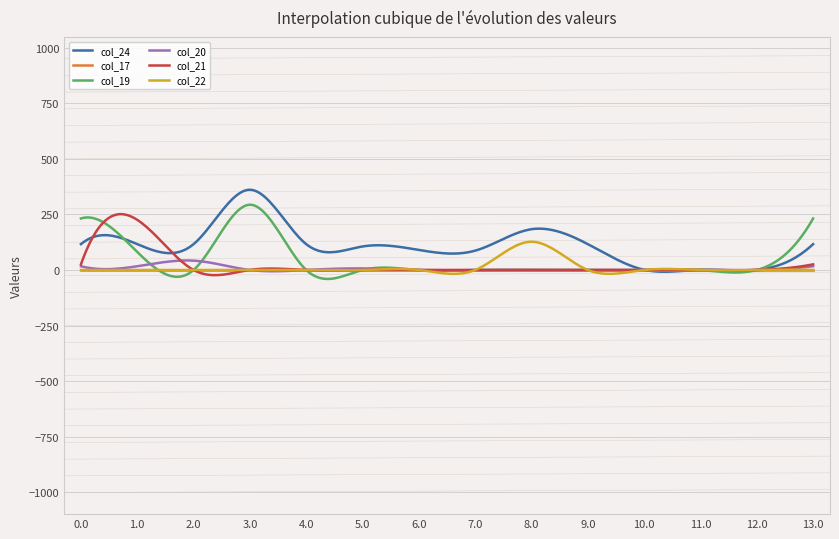

Which series has the largest range (max minus min)?

col_24